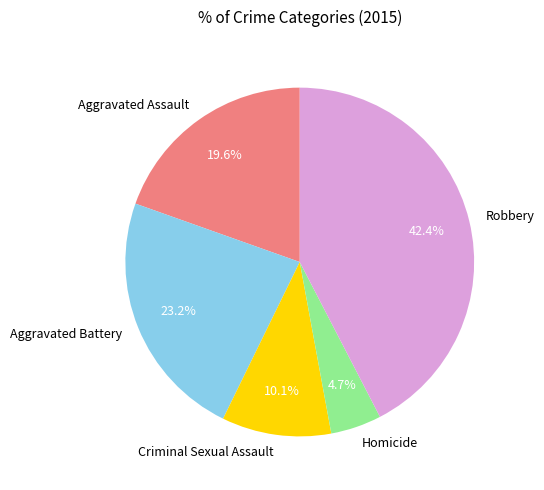

What is the smallest slice in the pie chart?

Homicide